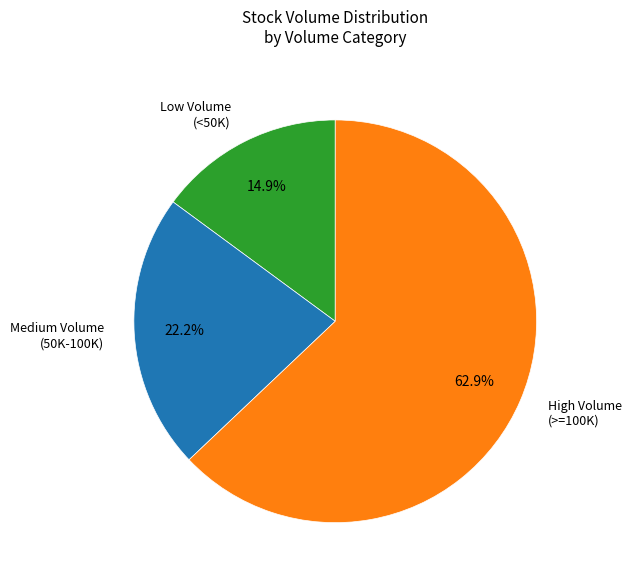

How many segments does this pie chart have?

3